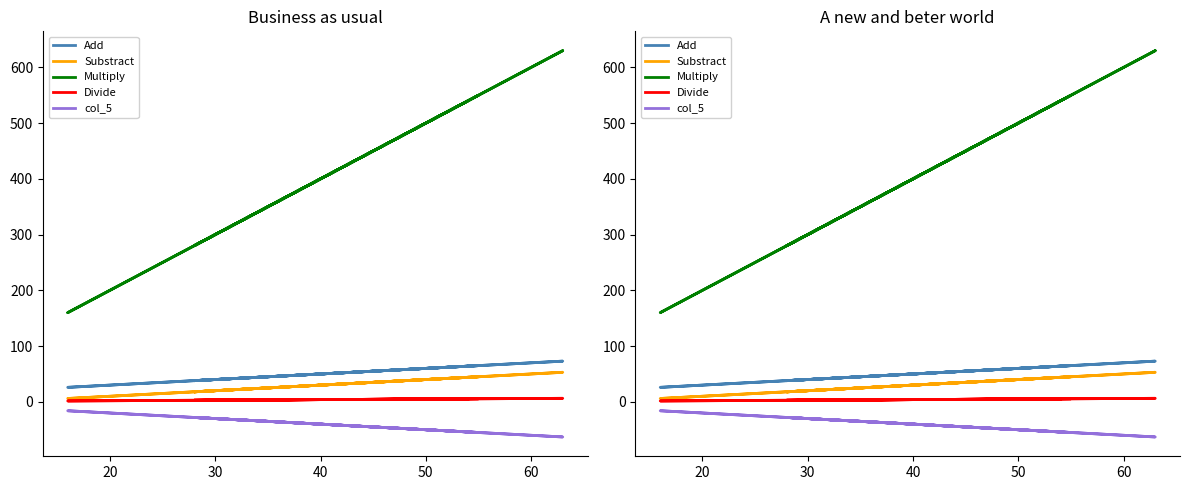

What is the smallest value displayed?

-63.0